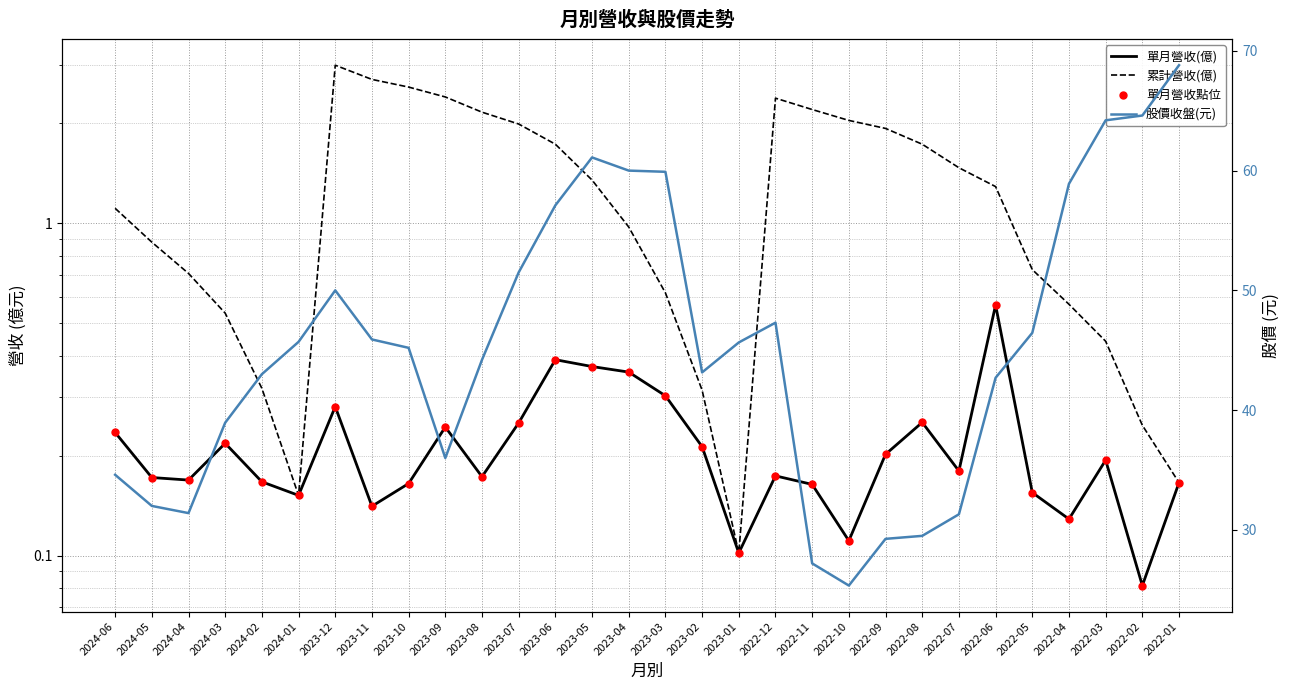

True or false: 單月營收(億) and 累計營收(億) intersect in this chart.

False